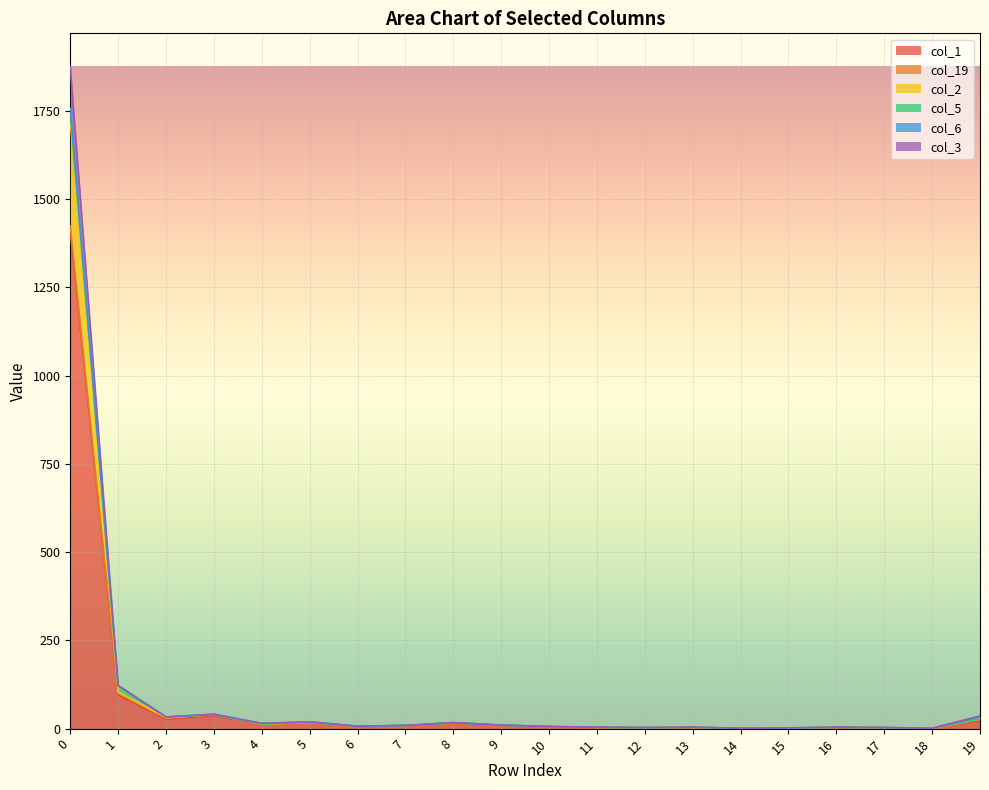

Which has a higher value, 6 or 16?

6